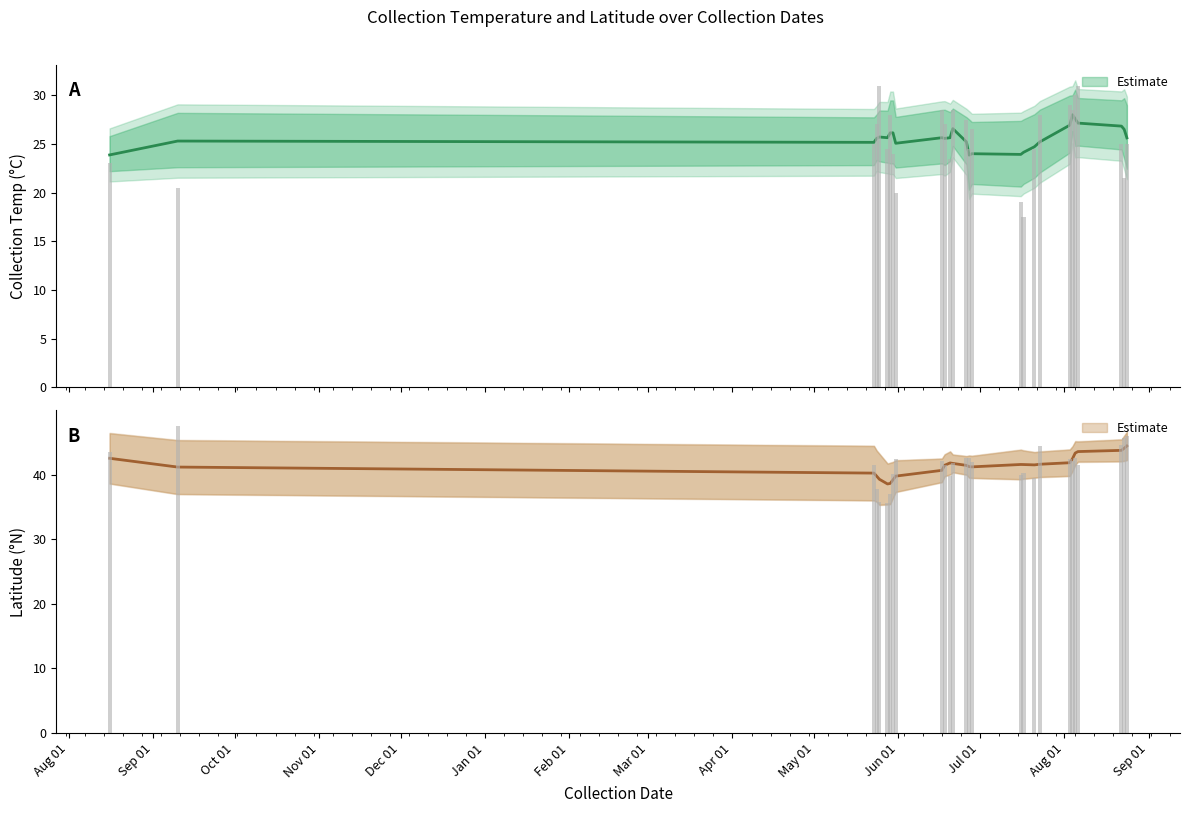

Rank the series by their average value, from highest to lowest.

lat, collection_temp